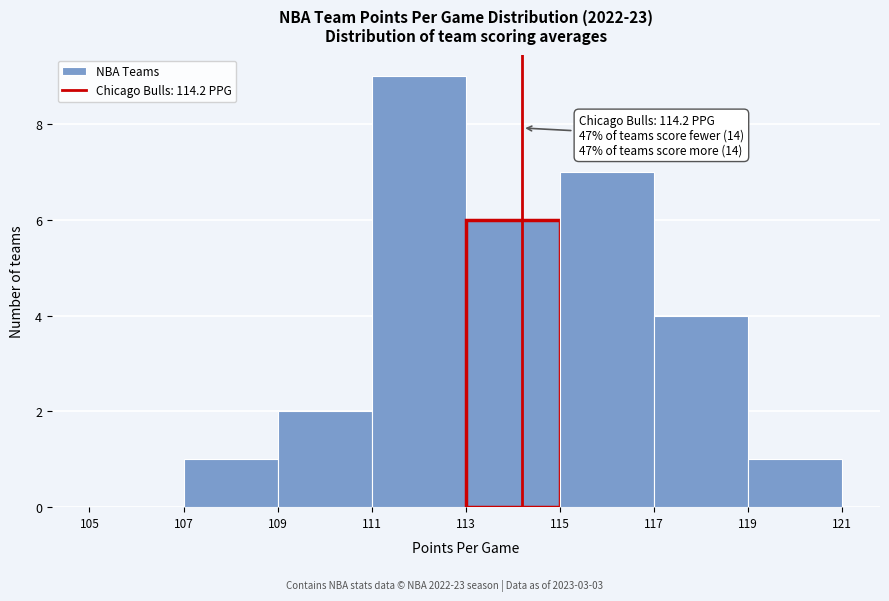

Which range on the x-axis has the tallest bar?

111 to 113